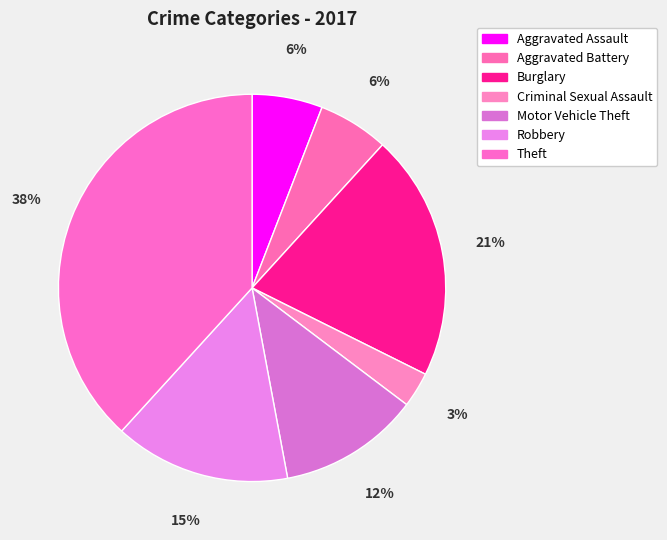

True or false: Robbery accounts for 15% of the total.

True